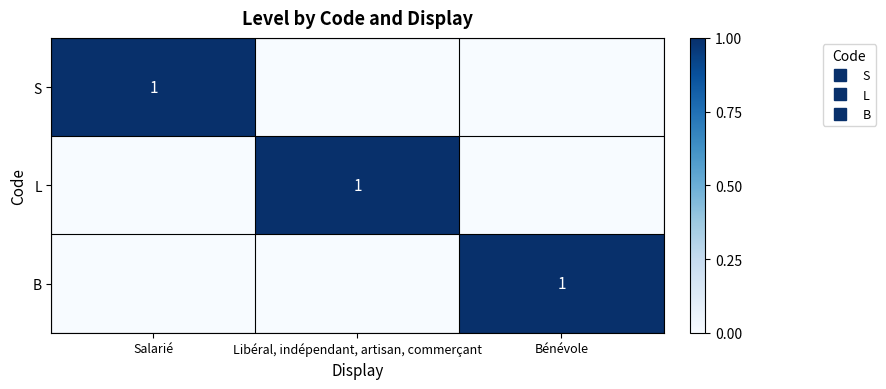

Between Bénévole and Libéral, indépendant, artisan, commerçant, which is larger?

Bénévole